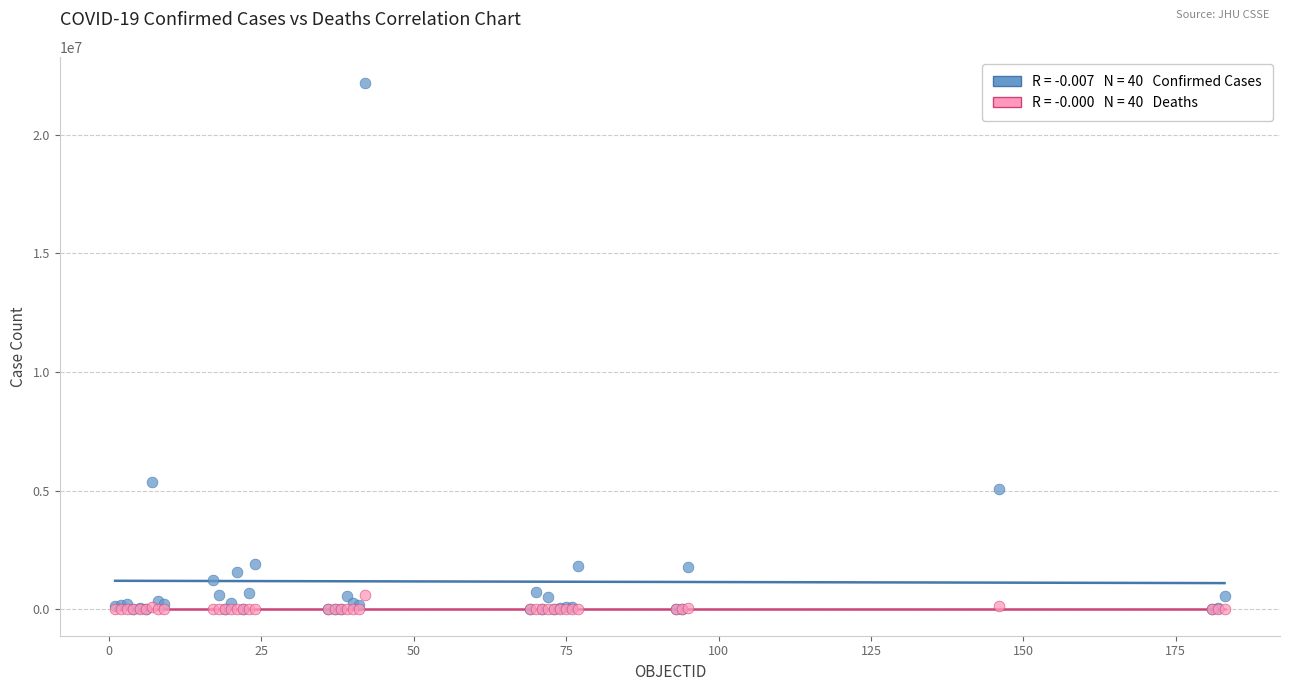

Across all series, what Y value is closest to 11088531?

5356885